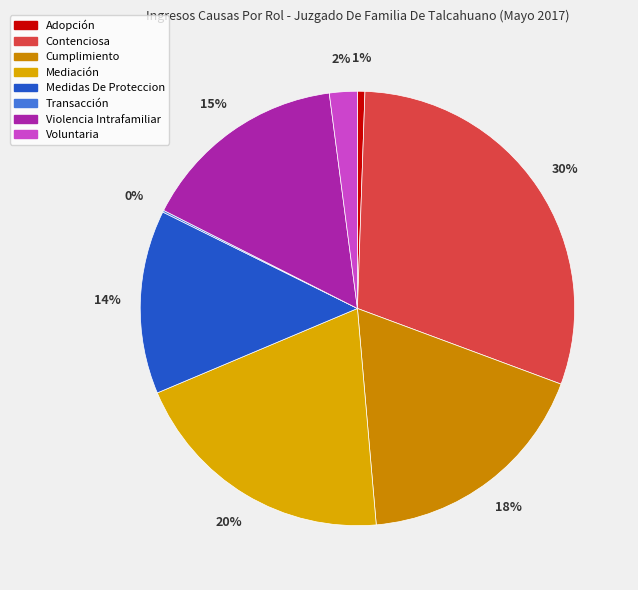

What percentage is the Contenciosa slice, to the nearest percent?

30%